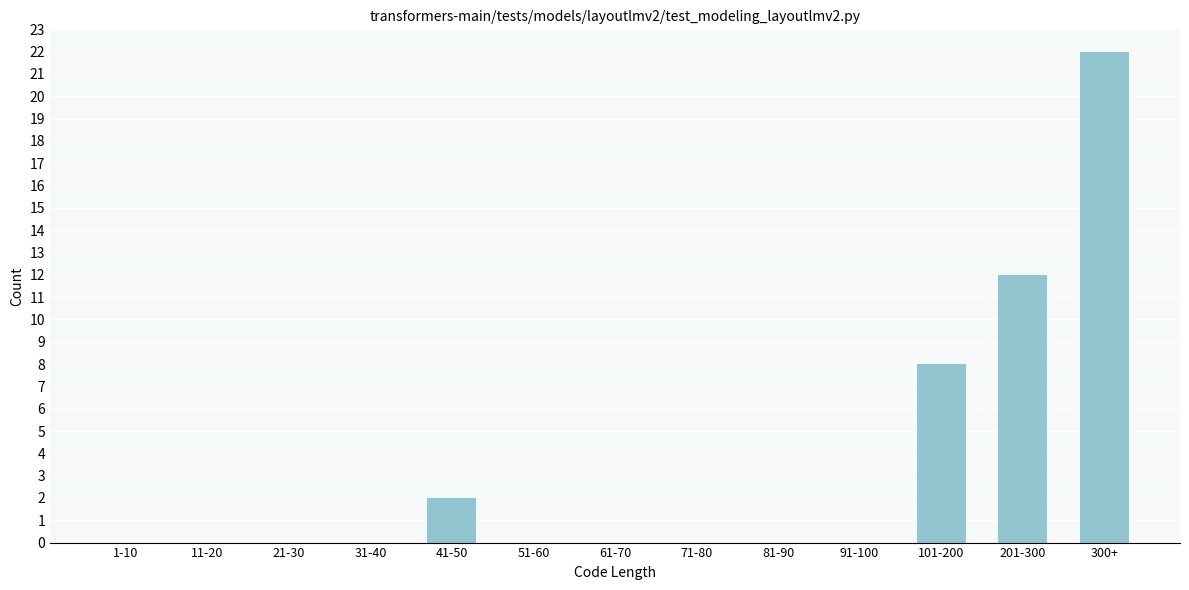

Reading left to right, transcribe all the data shown in this chart.

1-10=0	11-20=0	21-30=0	31-40=0	41-50=2	51-60=0	61-70=0	71-80=0	81-90=0	91-100=0	101-200=8	201-300=12	300+=22